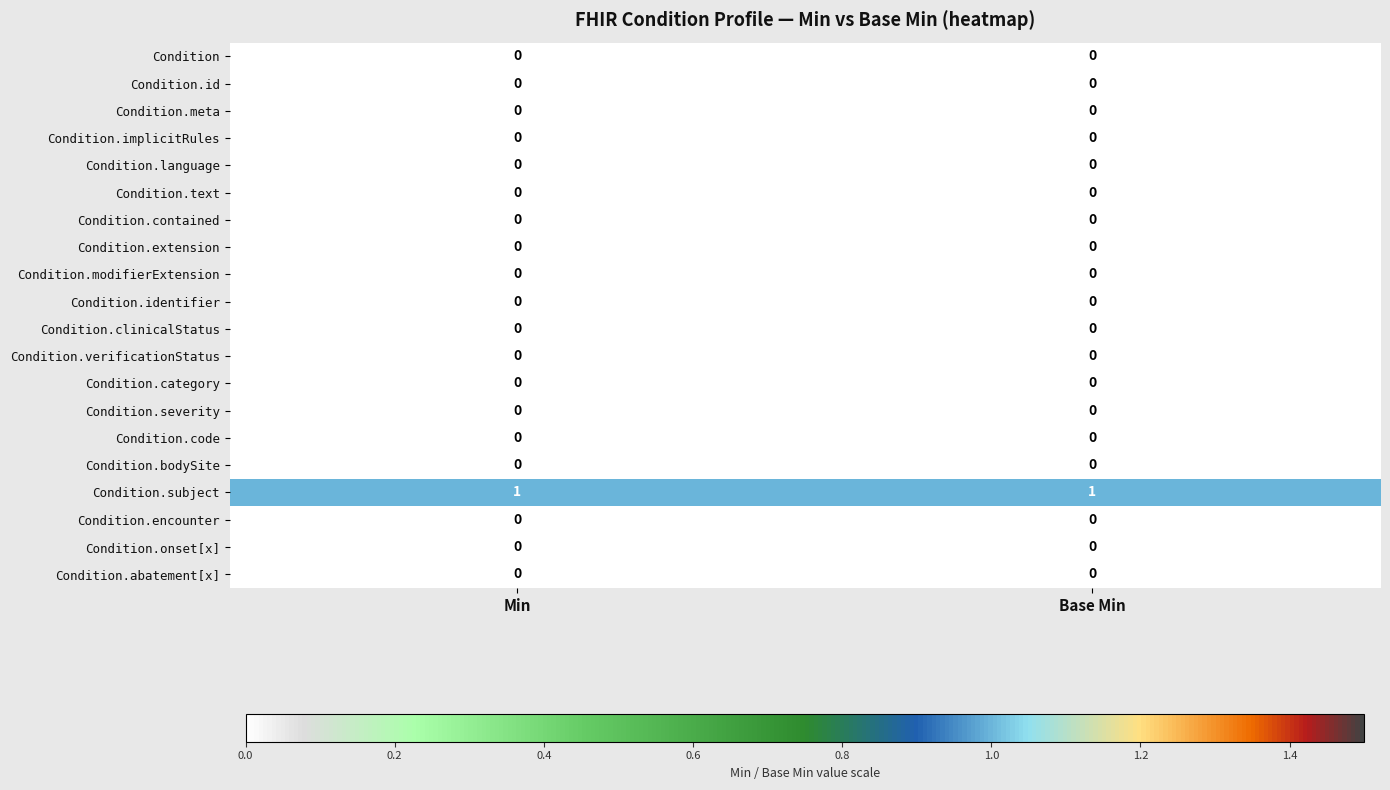

True or false: Condition.text has a value of 0 at Base Min.

True